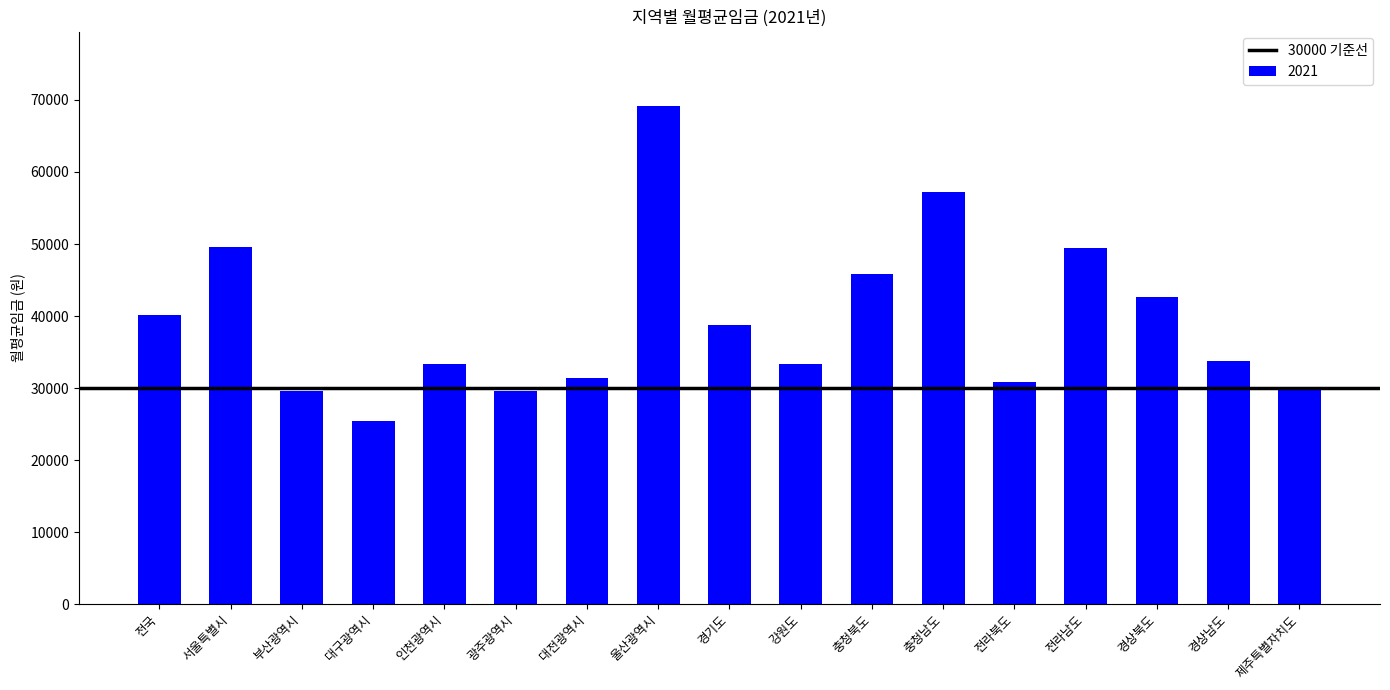

Which label corresponds to the smallest value in the chart?

대구광역시